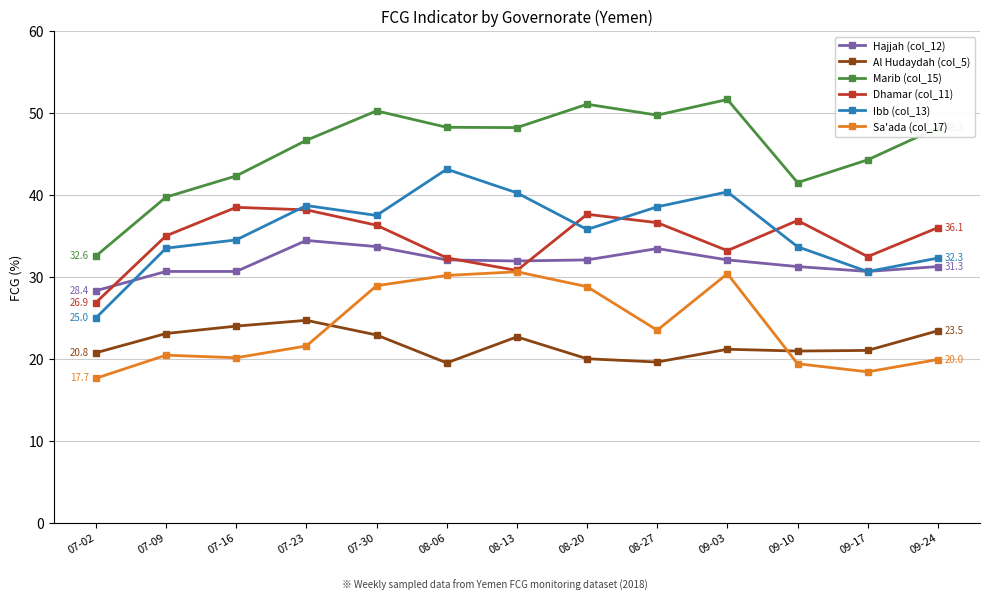

What is the approximate value of Hajjah (col_12) at 09-24?

31.3